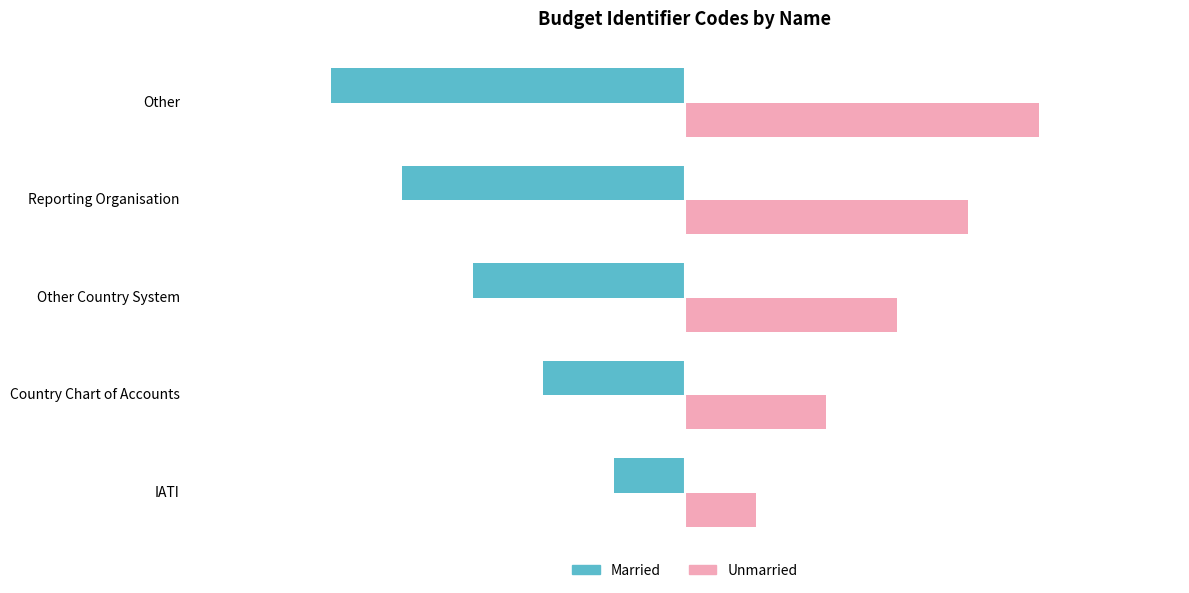

Which series has the largest total across all categories?

Unmarried